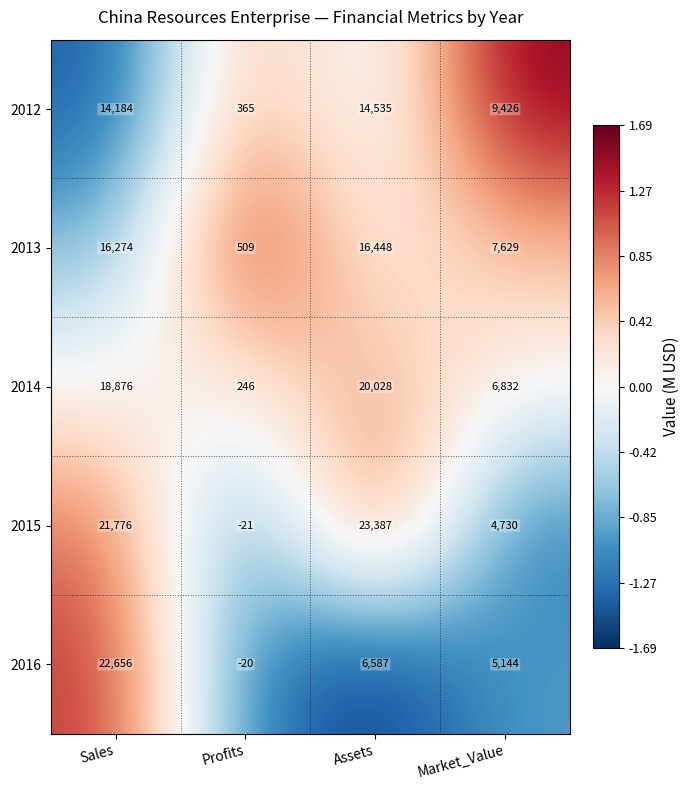

True or false: 2016 has a value of 11792 at Sales.

False